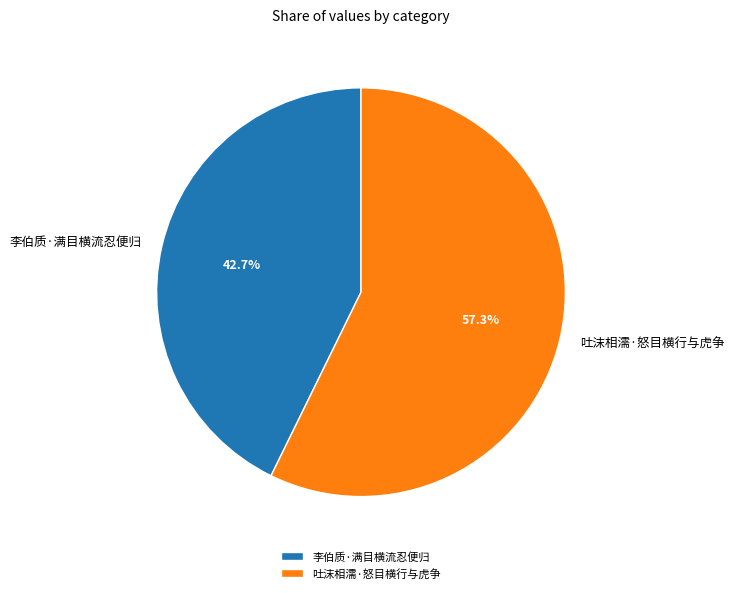

To the nearest percent, what is the difference between the largest and smallest slice percentages?

15%